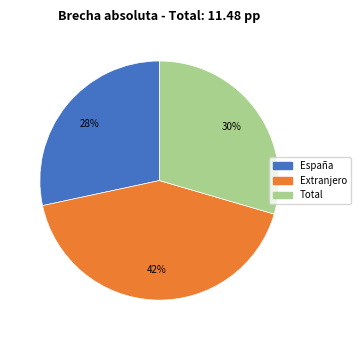

How many segments does this pie chart have?

3